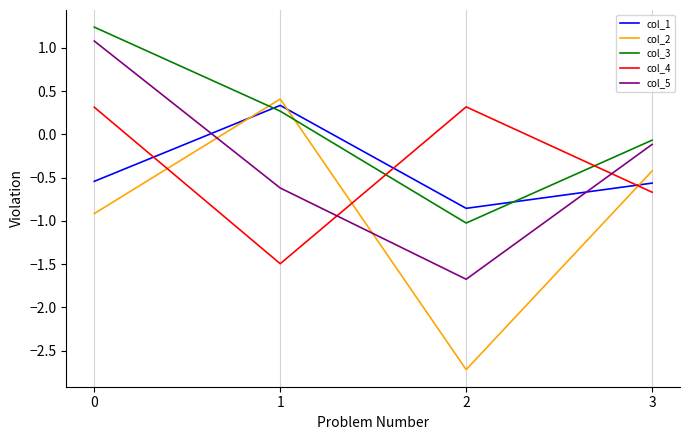

At which category does col_5 reach its first local valley?

2